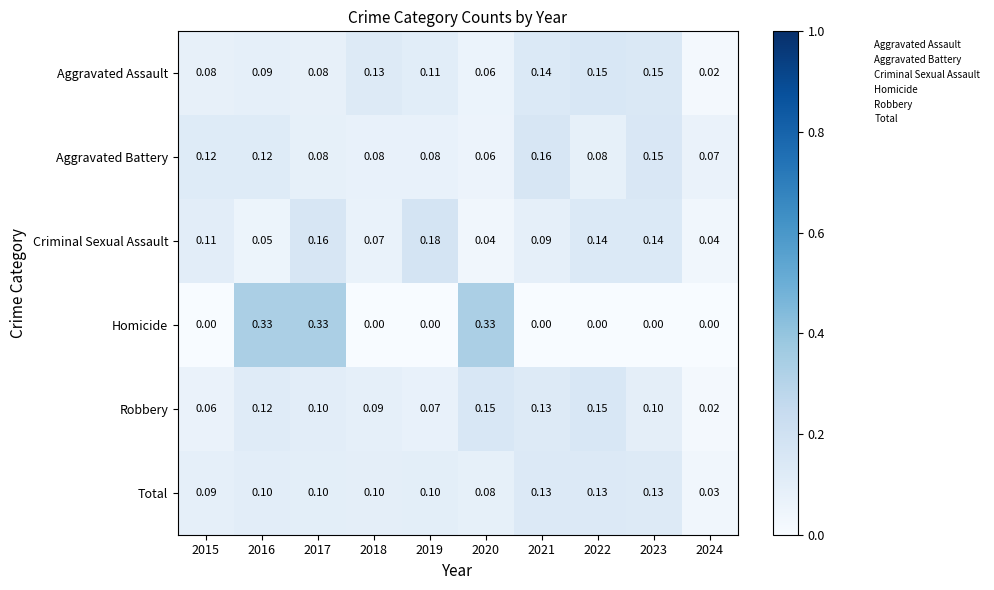

Between 2016 and 2024, which series saw the biggest shift?

Homicide